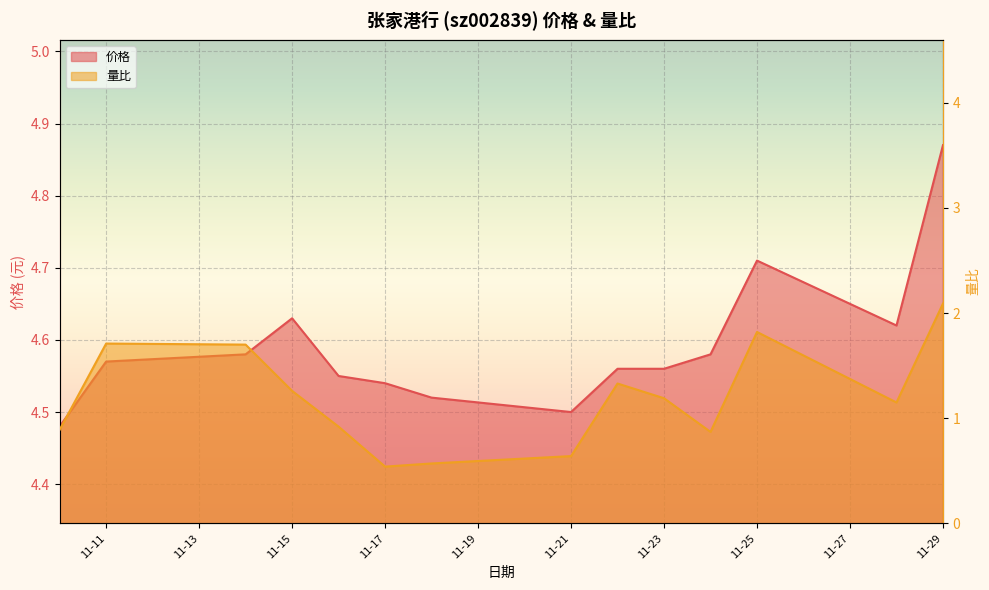

At which category does 价格 reach its first local peak?

11-15